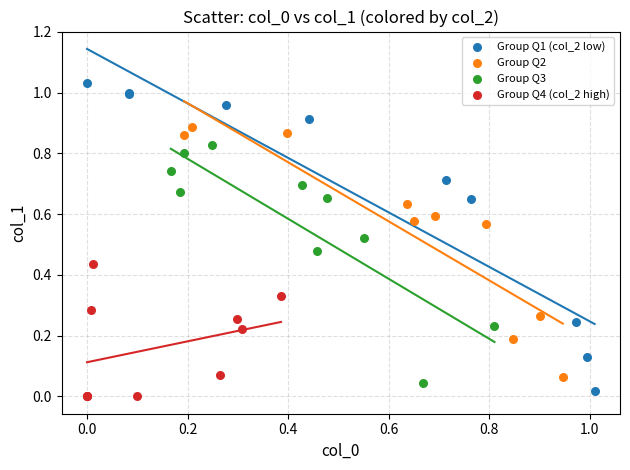

Which series reaches the maximum Y coordinate?

Group Q1 (col_2 low)